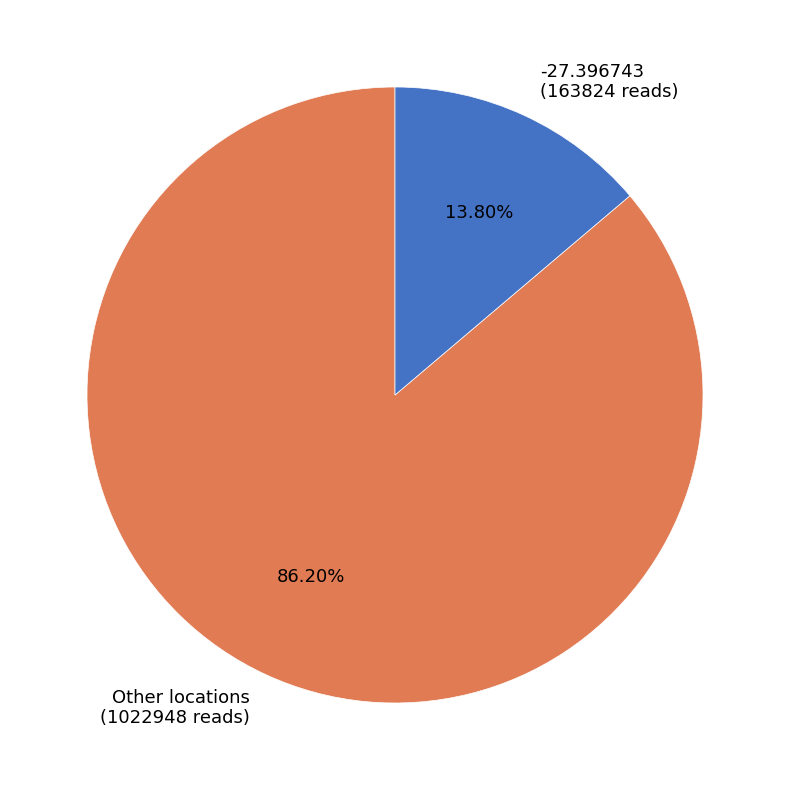

How many slices are in this pie chart?

2